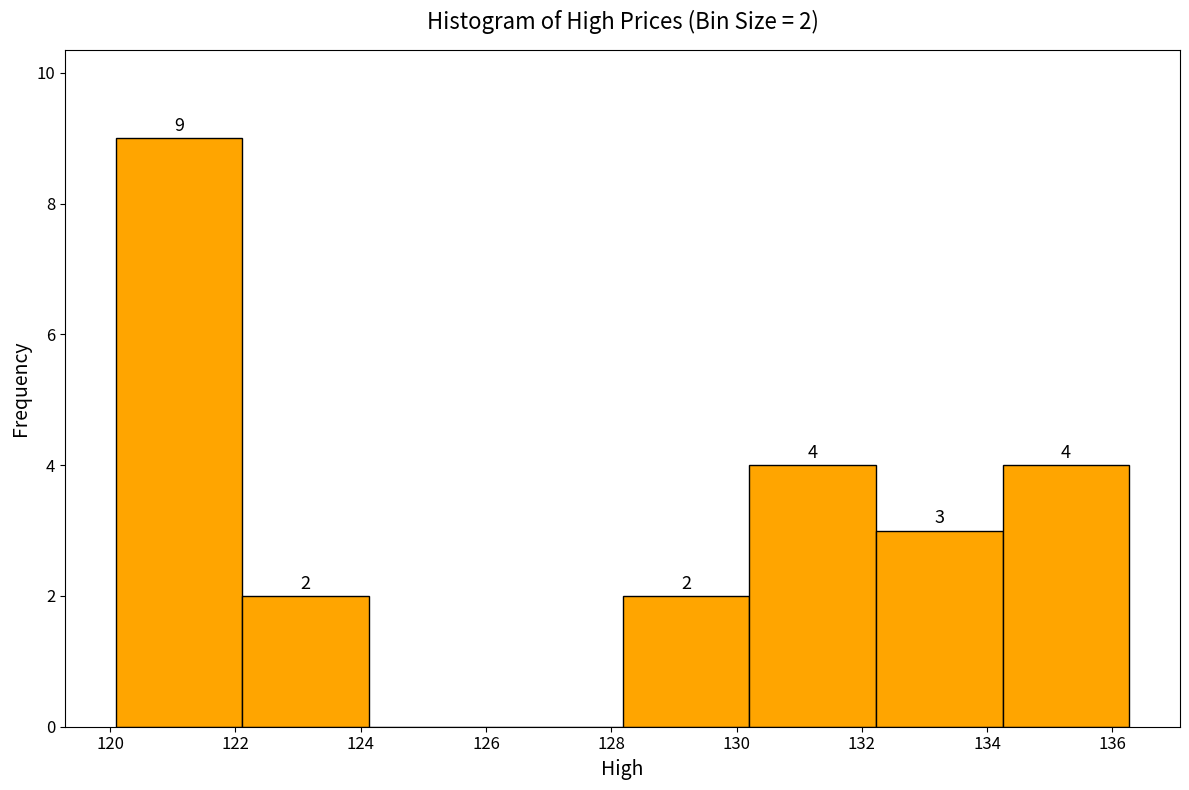

Over which range of the x-axis is the bar tallest?

120.0 to 122.2